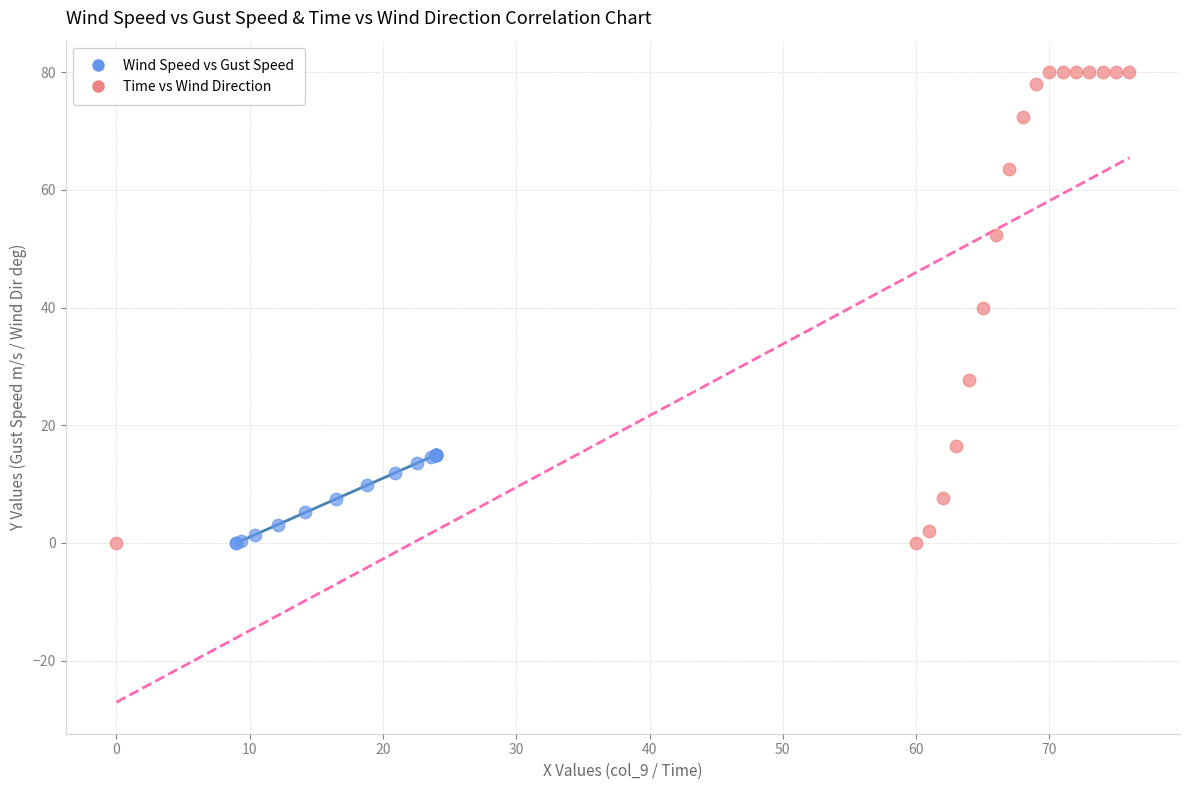

Which series reaches the maximum Y coordinate?

Time vs Wind Direction